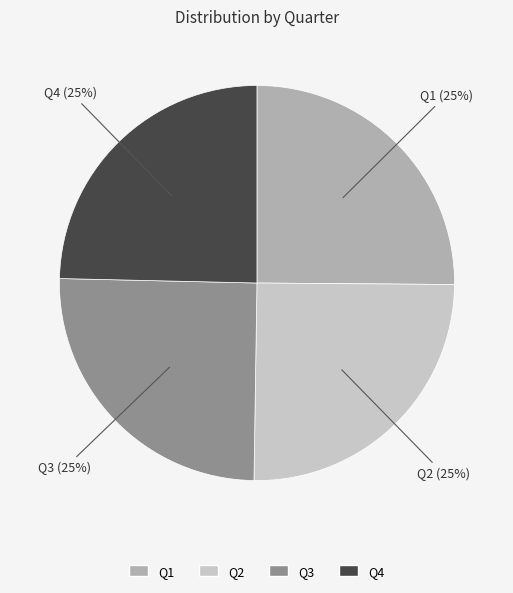

Approximately how many times larger is the value at Q1 compared to Q2?

1.0